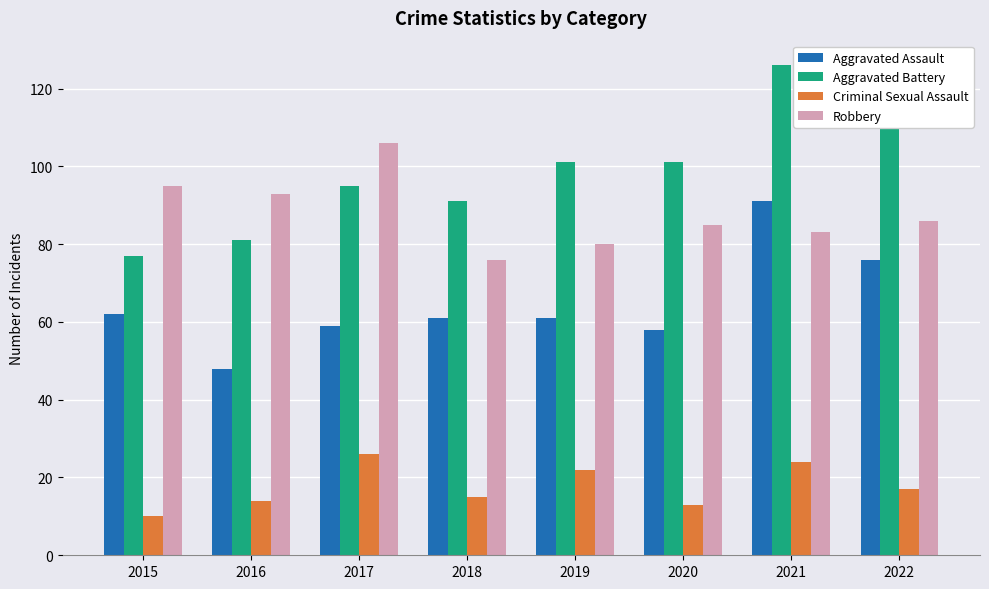

What is the average value of the Robbery series?

88